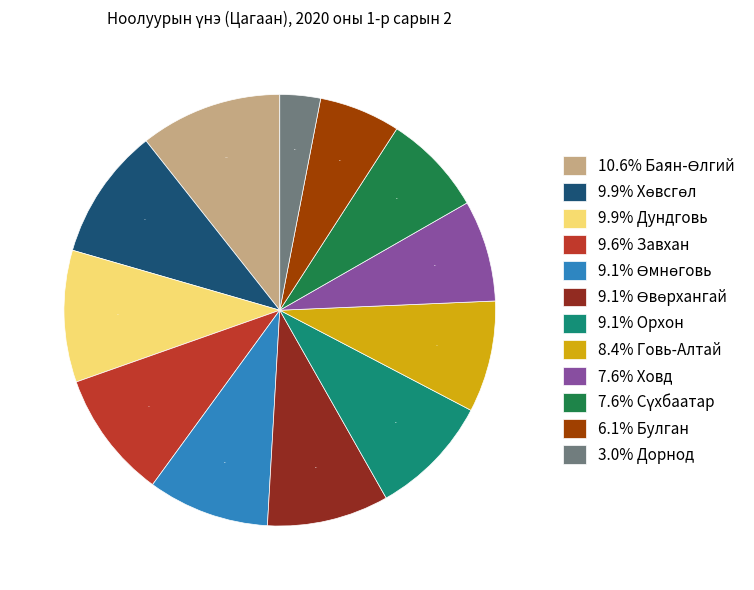

Is there any slice that represents more than half of the pie?

No